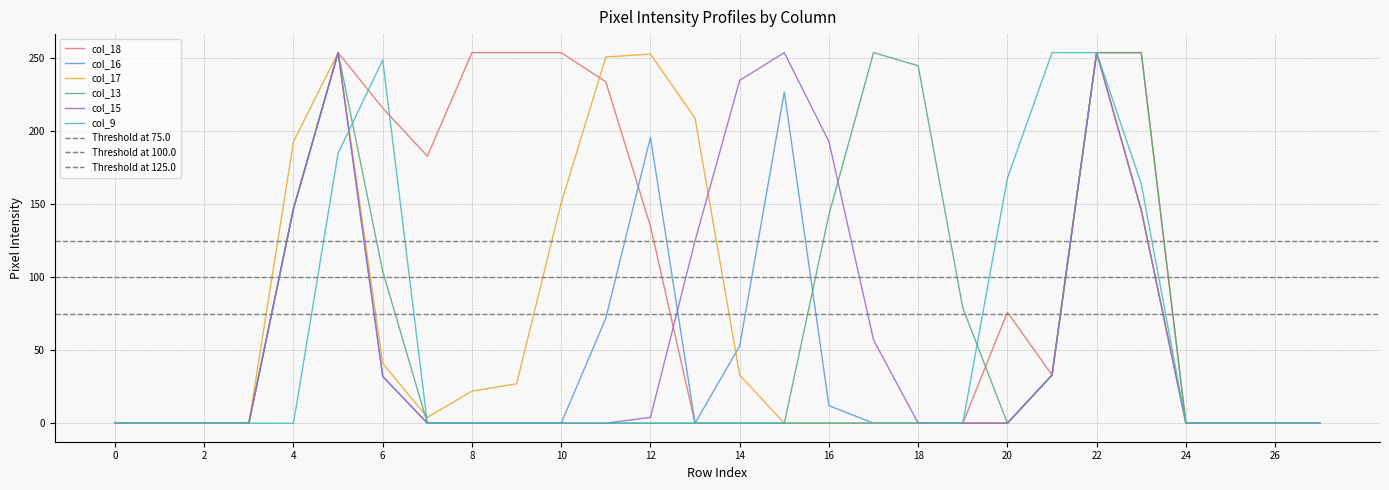

What is the difference between the col_15 values at 9 and 15?

254